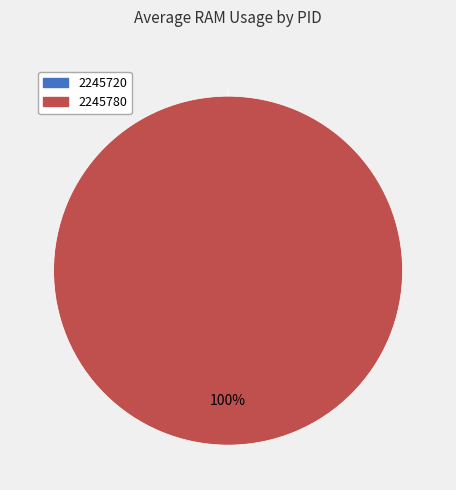

The 2245720 slice represents 1% of the pie. True or false?

False